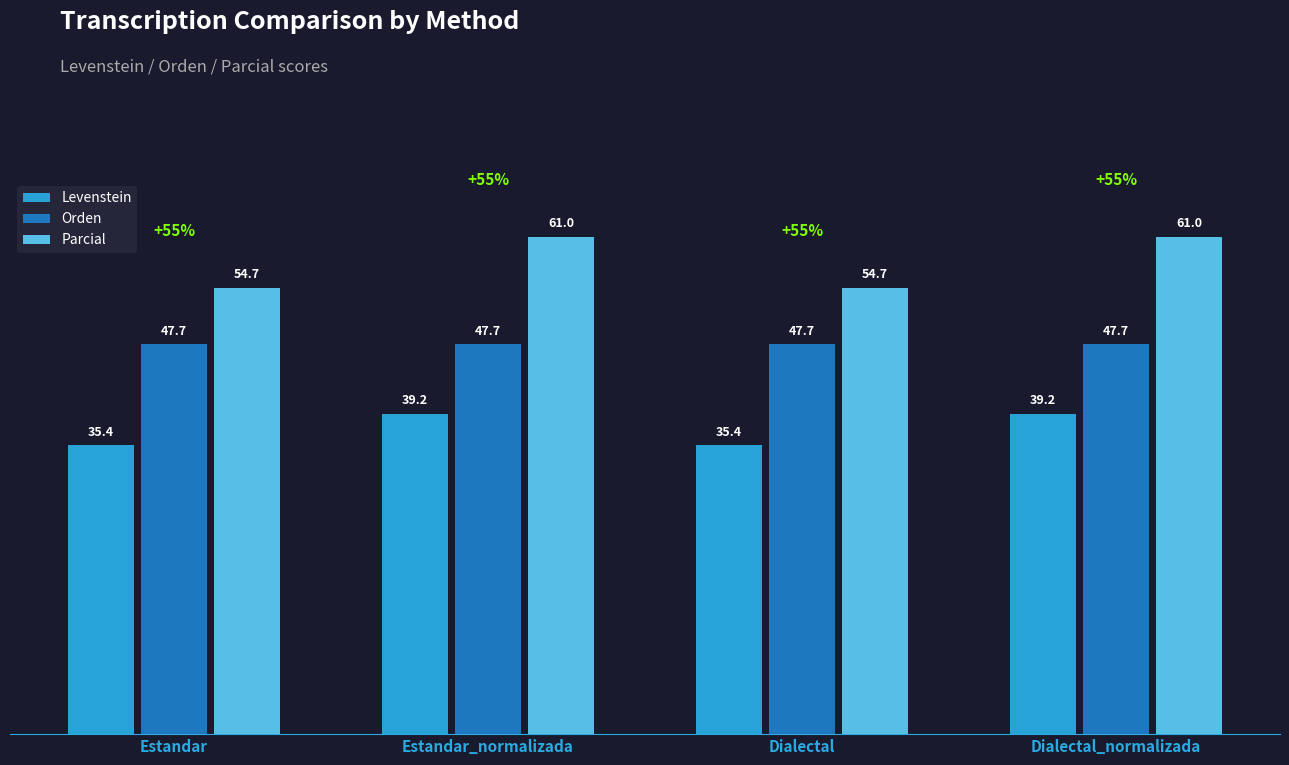

How many distinct data groups are displayed?

3